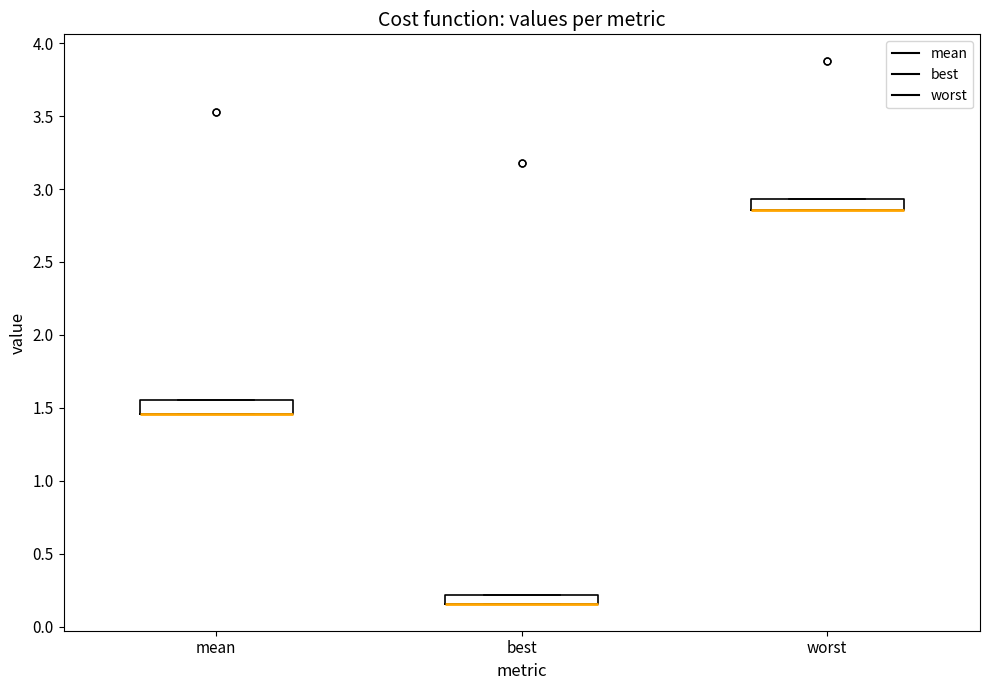

Where is the lower edge of the box for best on the y-axis? The values are not printed on the chart, so give them approximately, as read against the axis.

0.15